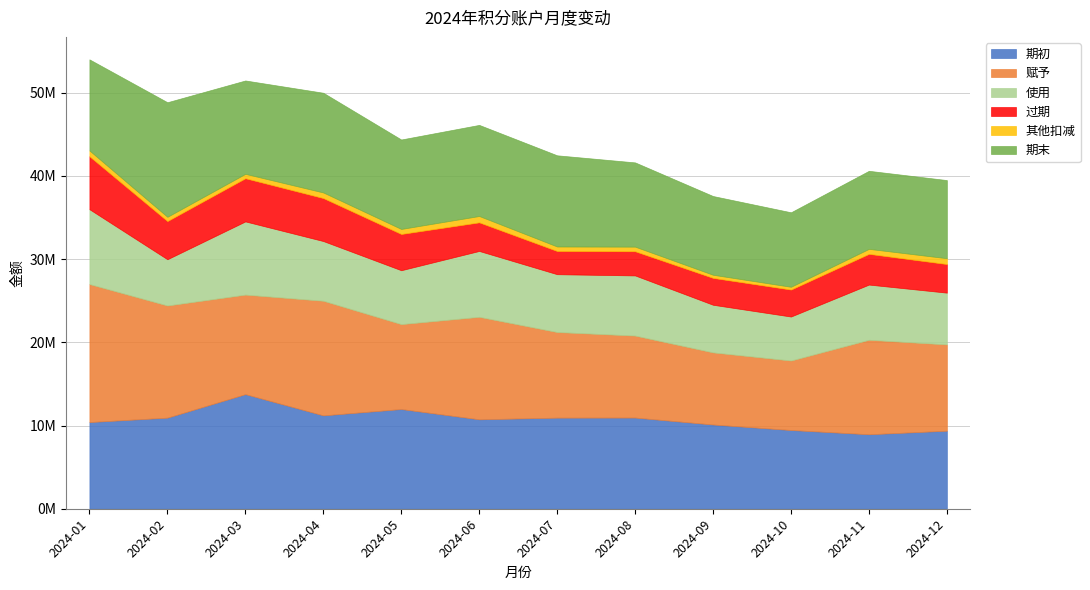

How many lines are shown in the chart?

6